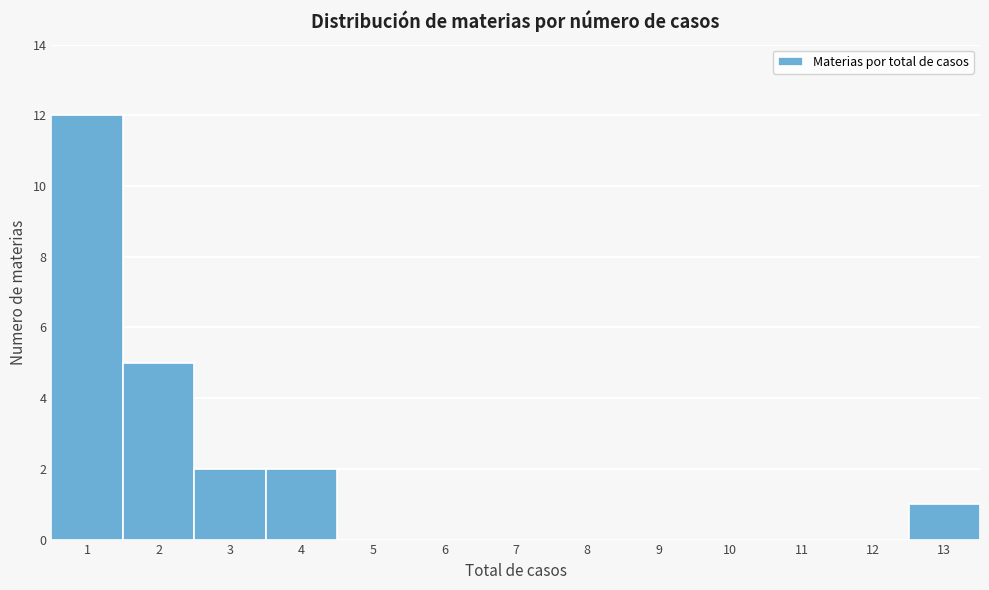

Over which range of the x-axis is the bar tallest?

0.5 to 1.5